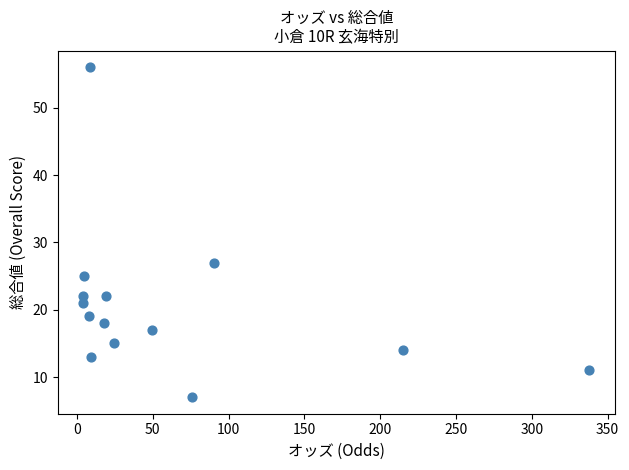

What Y value in the scatter plot is closest to 31?

27